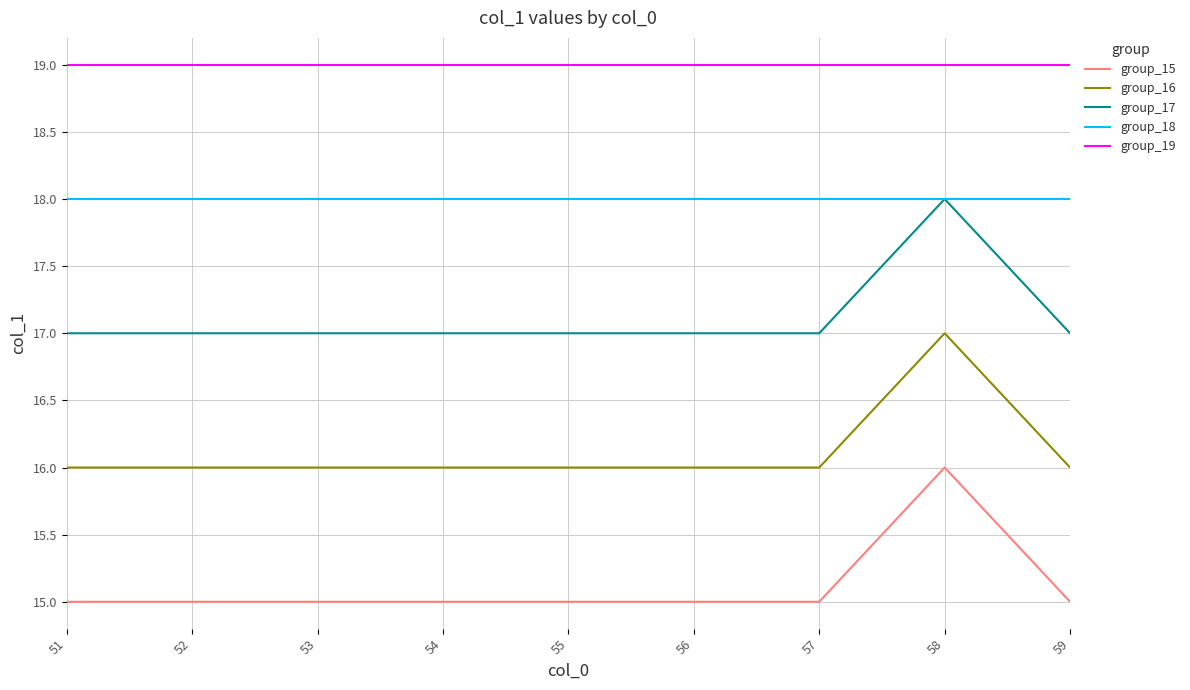

True or false: group_18 and group_19 intersect in this chart.

False